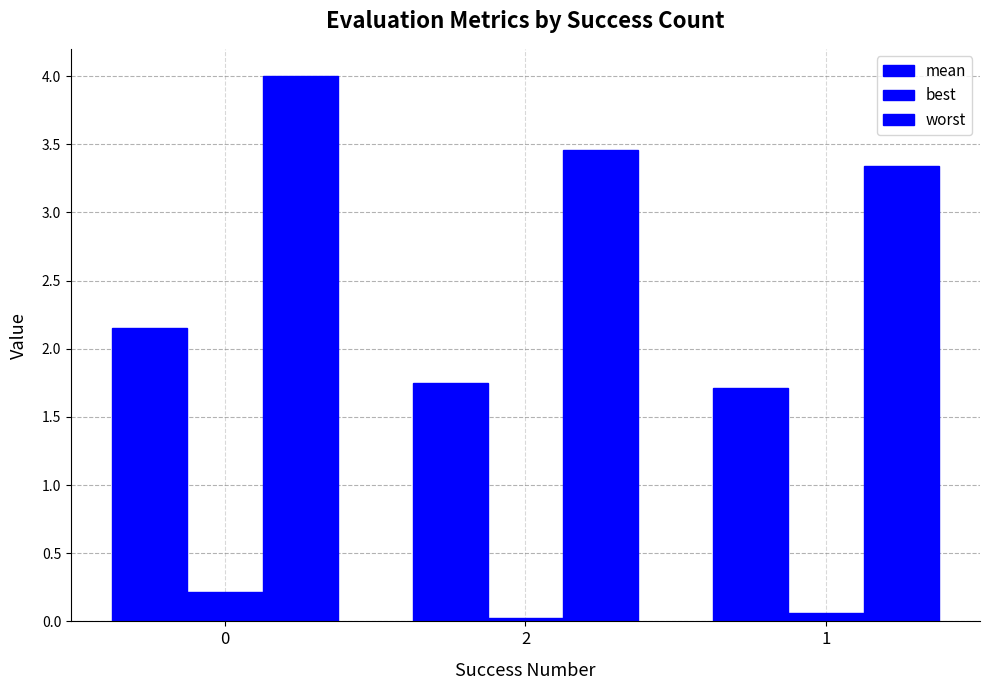

Reading left to right, list all the values displayed in this chart.

mean: 2.1	1.8	1.7
best: 0.2	0.0	0.1
worst: 4.0	3.5	3.3